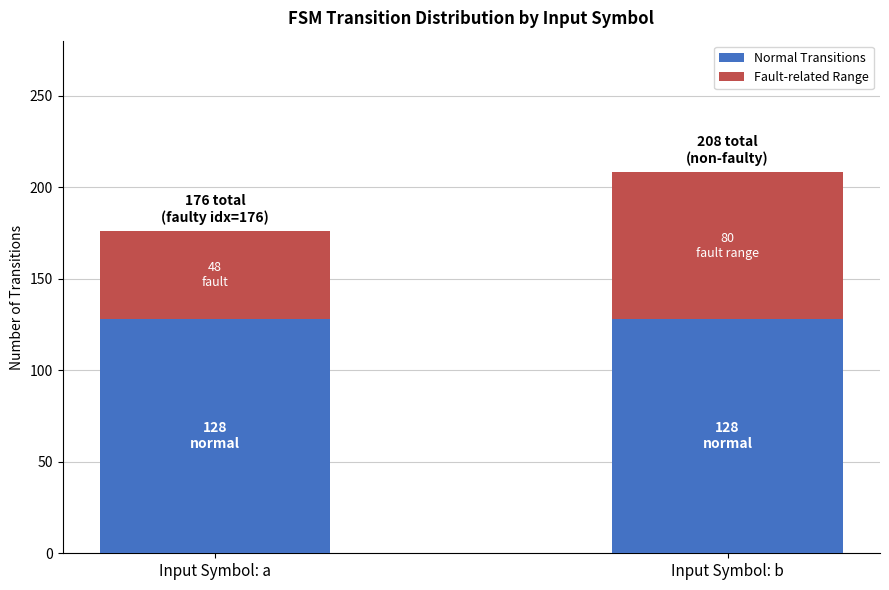

What is the minimum value for Normal Transitions?

128